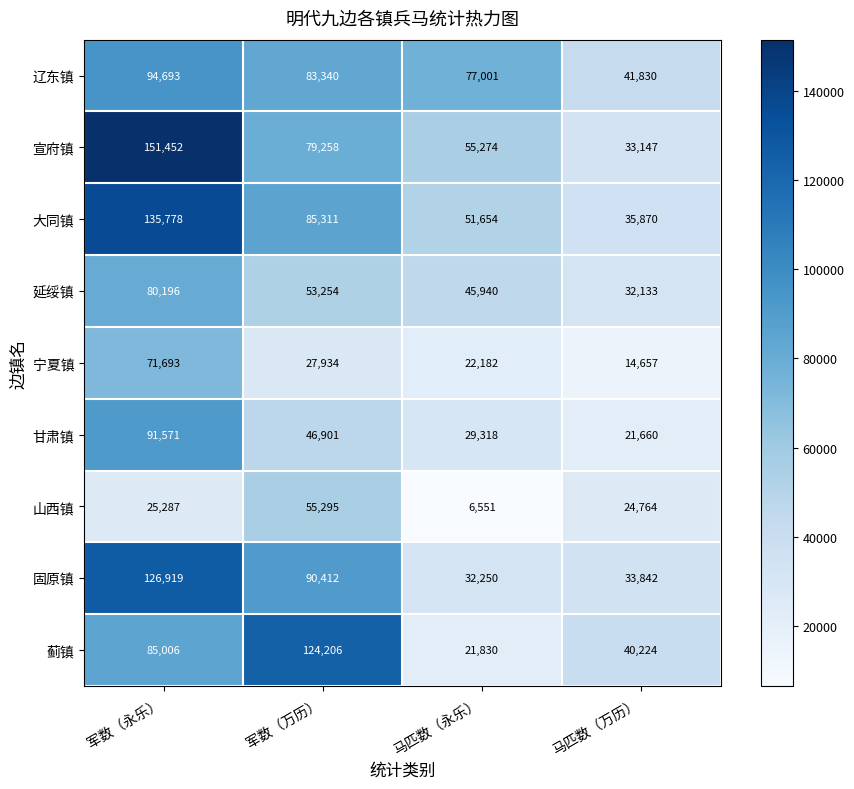

Which category has the highest value in the 山西镇 series?

军数（万历）